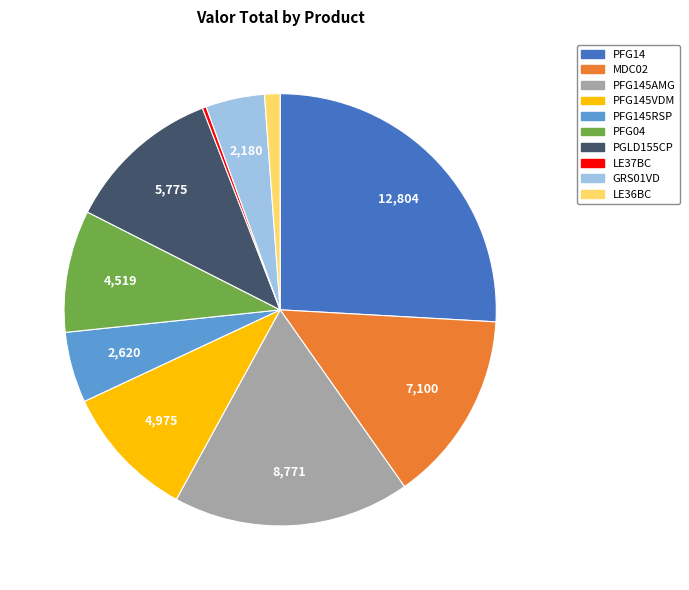

Which slice is the smallest?

LE37BC